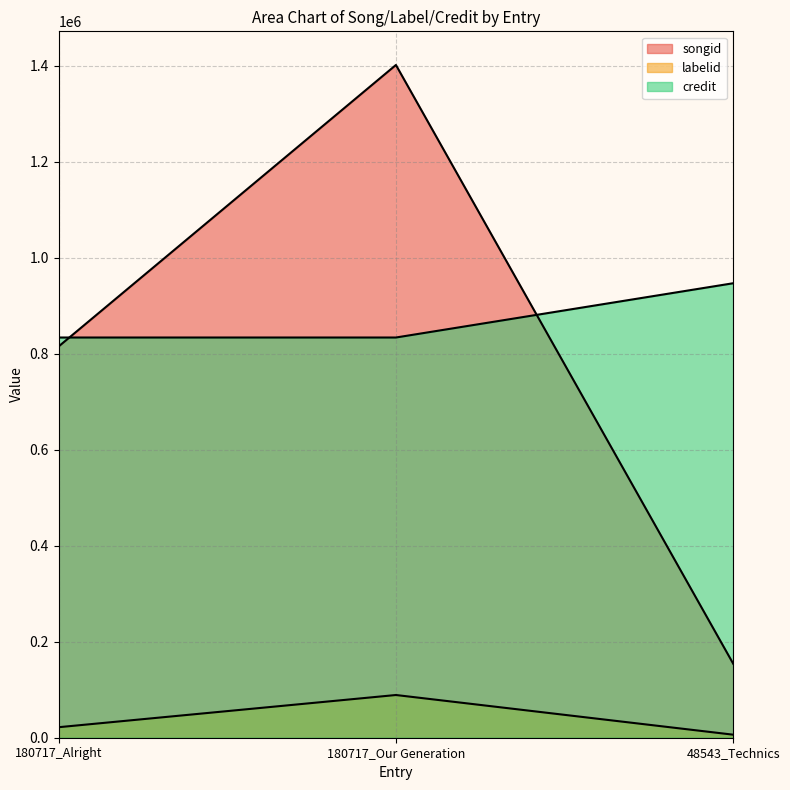

The songid series shows 1141298 at 180717_Alright. True or false?

False